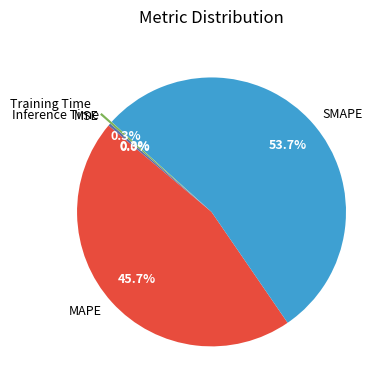

Which has a higher value, MAPE or SMAPE?

SMAPE